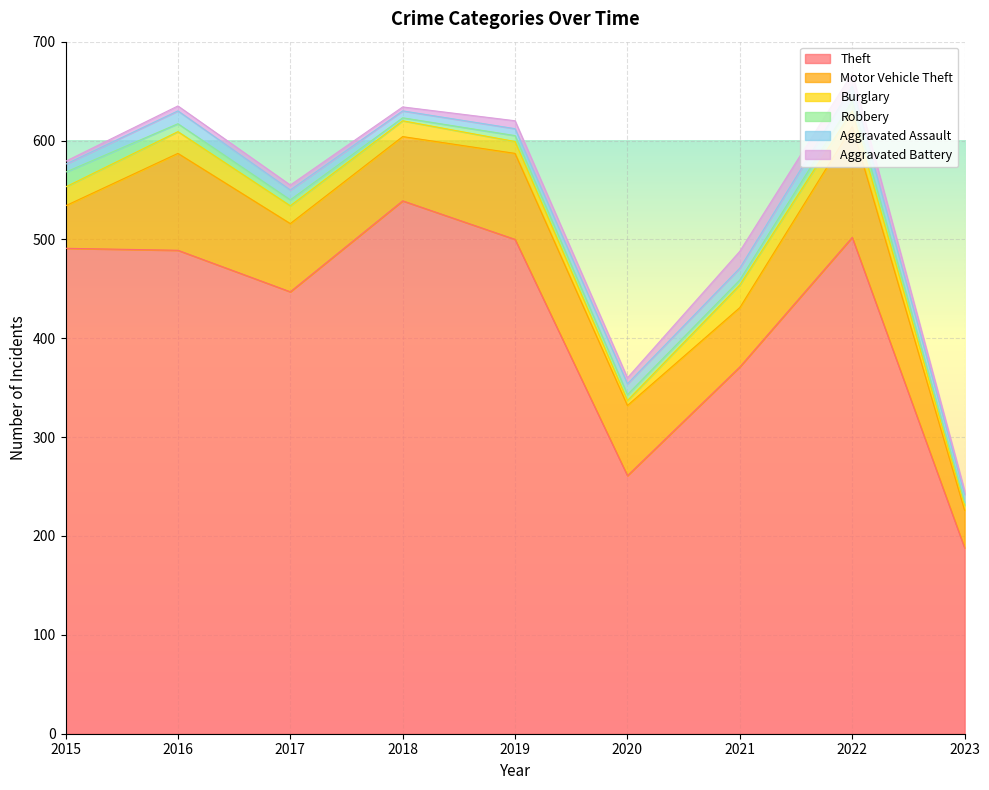

Reading right to left, extract all data points from this chart.

Theft: 188	502	371	261	500	539	447	489	491
Motor Vehicle Theft: 38	112	60	71	87	65	69	98	43
Burglary: 5	16	23	5	12	16	18	22	19
Robbery: 3	10	5	6	6	3	6	8	15
Aggravated Assault: 8	15	12	11	7	7	10	13	8
Aggravated Battery: 4	13	17	6	8	4	5	5	3